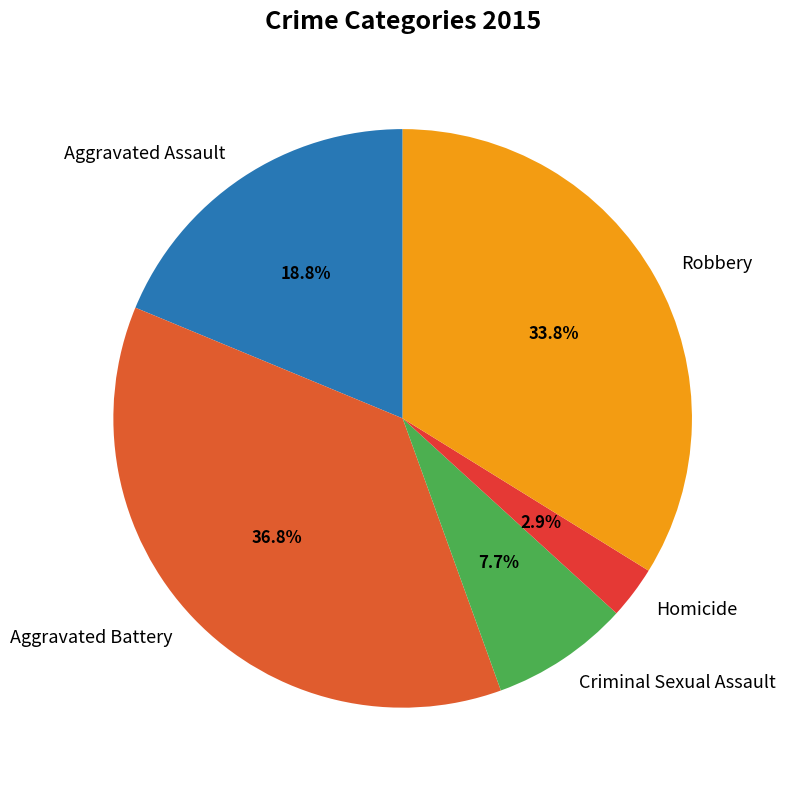

Rank the categories by value from highest to lowest.

Aggravated Battery, Robbery, Aggravated Assault, Criminal Sexual Assault, Homicide